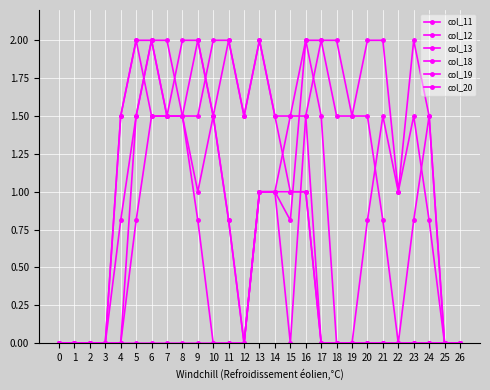

Does the chart display data point markers on the line(s)?

Yes